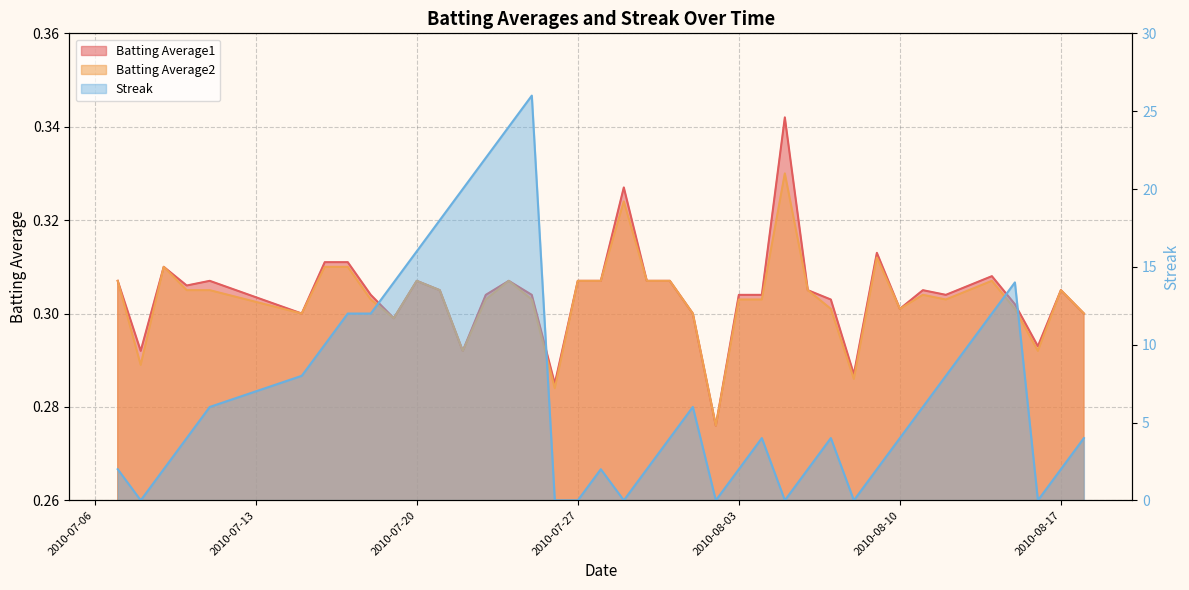

True or false: Batting Average2 has a value of 0.3 at 2010-08-18.

True